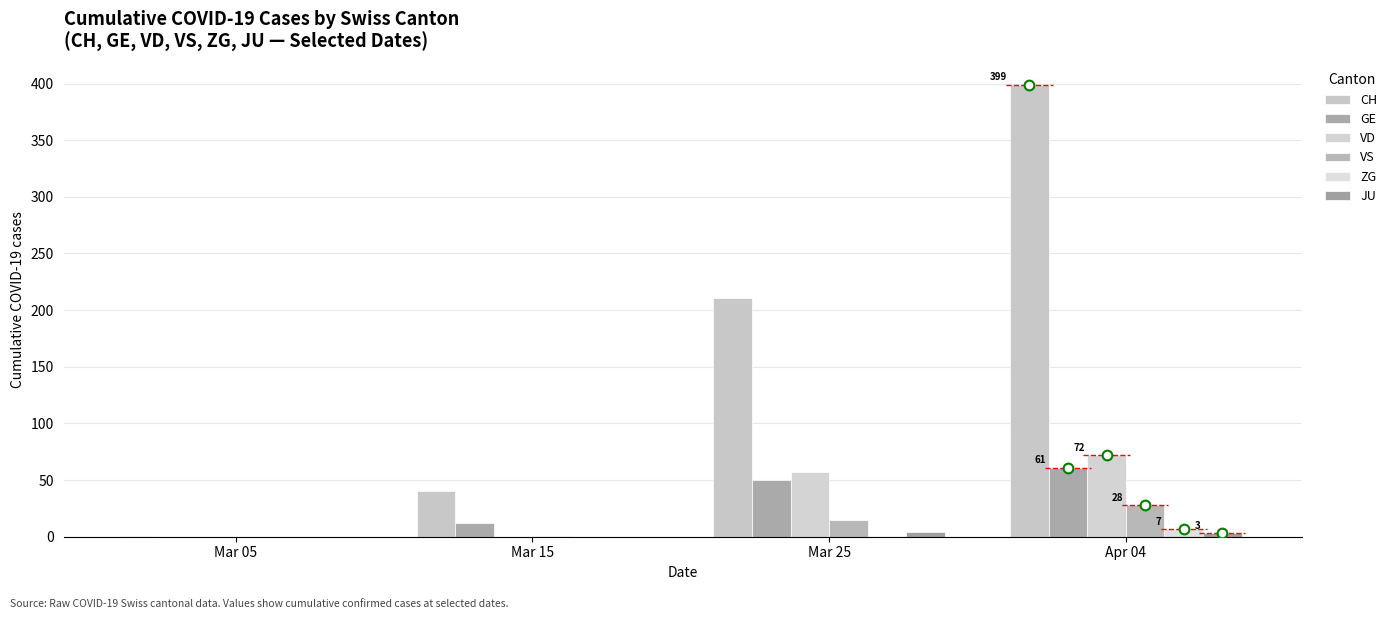

True or false: GE has a value of 67 at Mar 25.

False